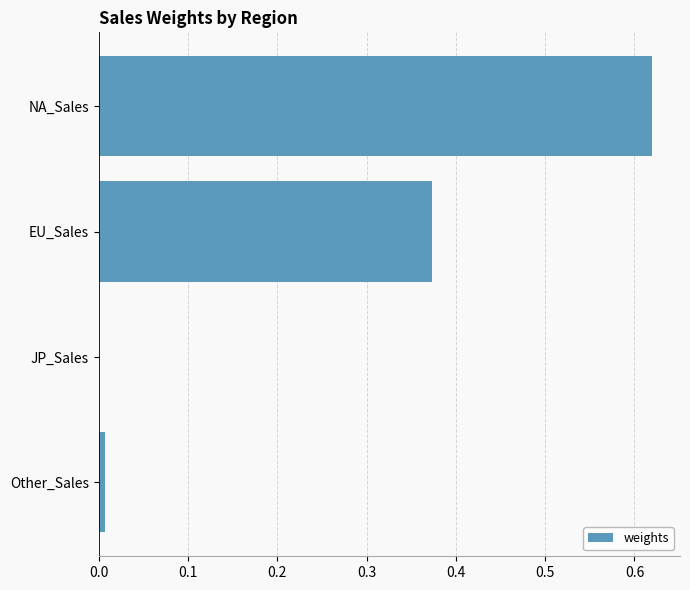

What is the change in value from EU_Sales to JP_Sales?

-0.4